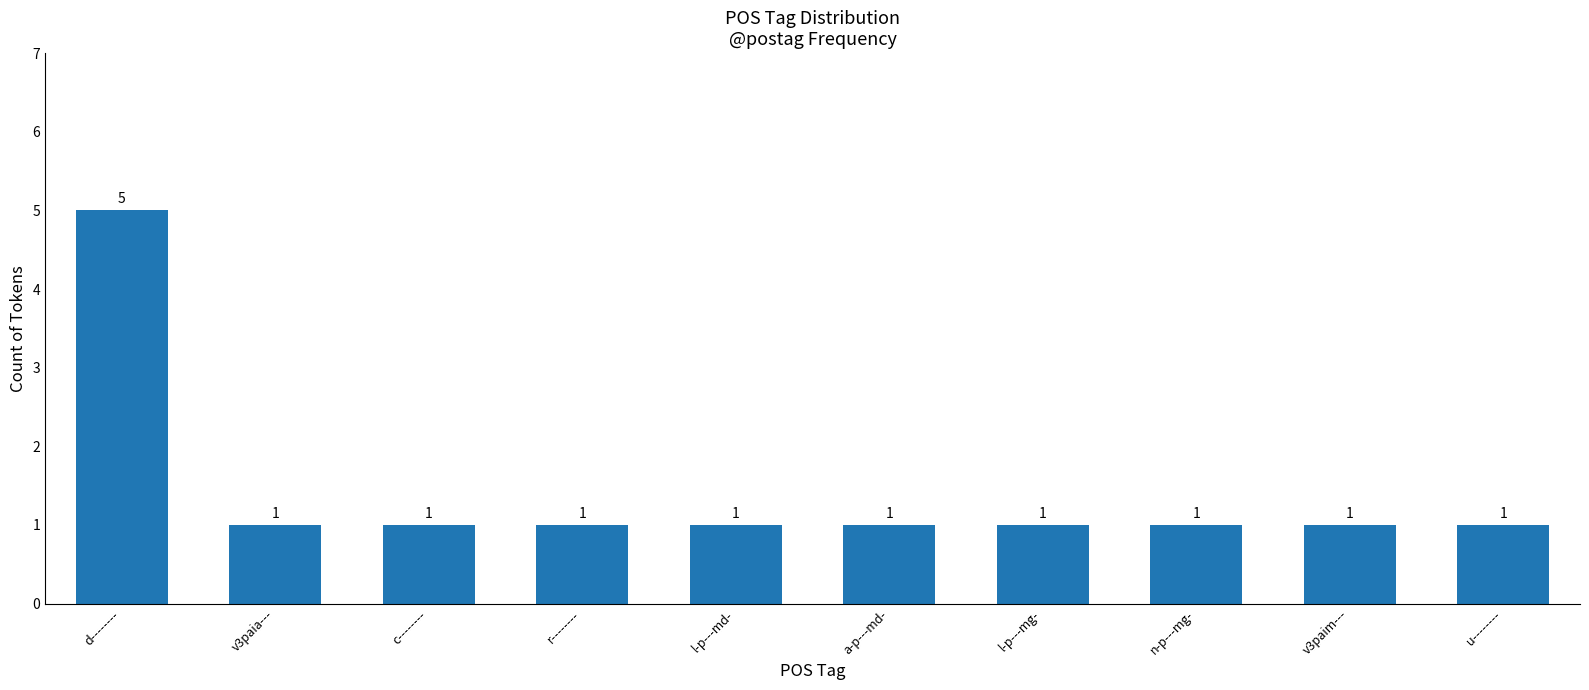

Reading left to right, what are all the values shown in this chart?

5	1	1	1	1	1	1	1	1	1